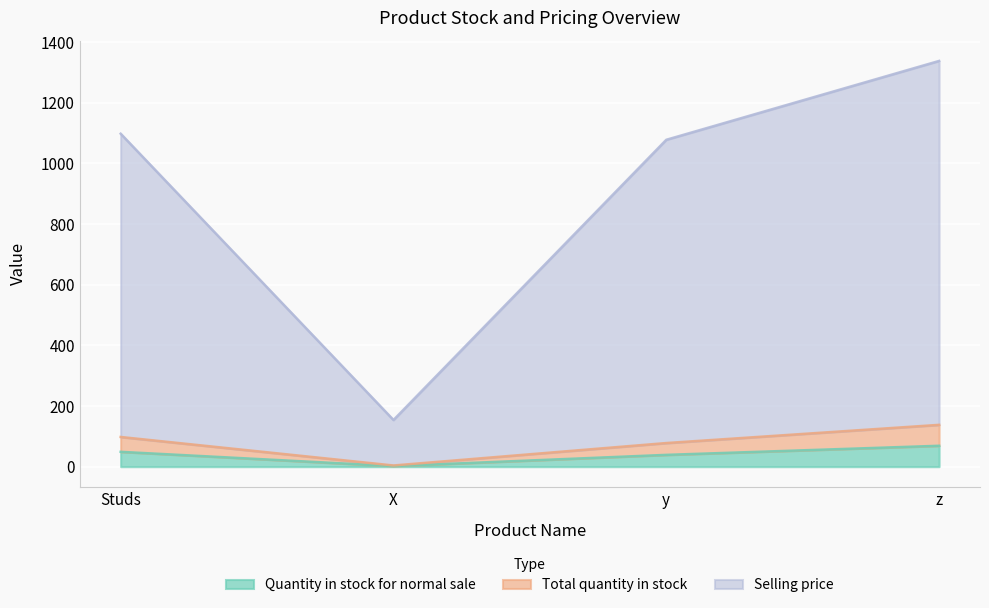

What is the spread (max minus min) of values at y?

1039